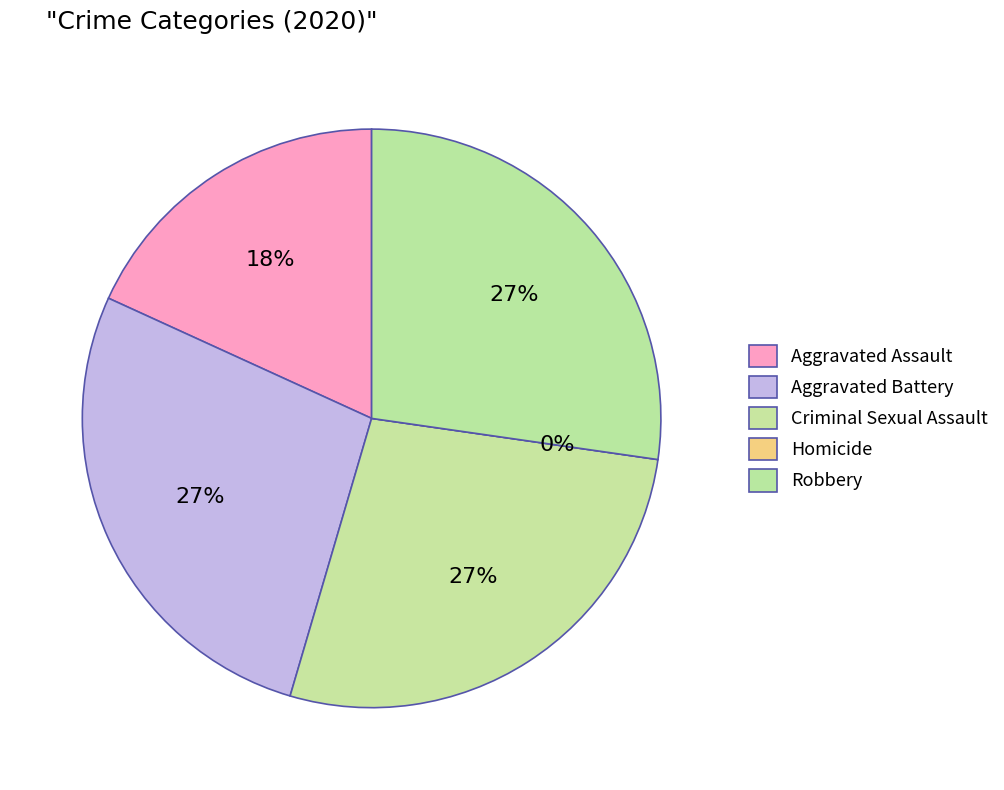

Rank the categories by value from lowest to highest.

Homicide, Aggravated Assault, Aggravated Battery, Criminal Sexual Assault, Robbery